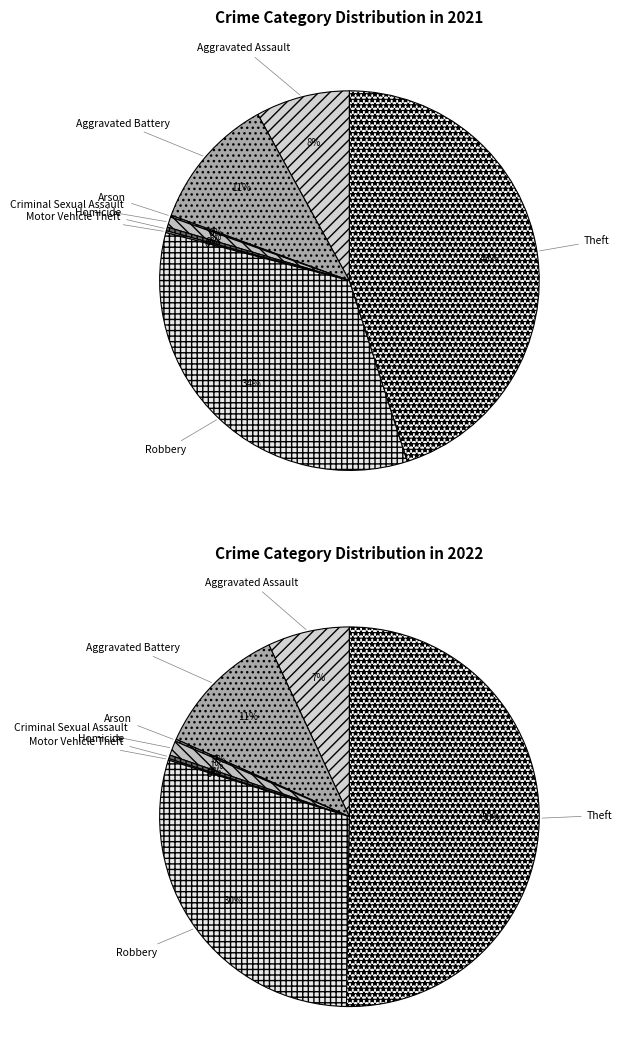

How many segments does this pie chart have?

8